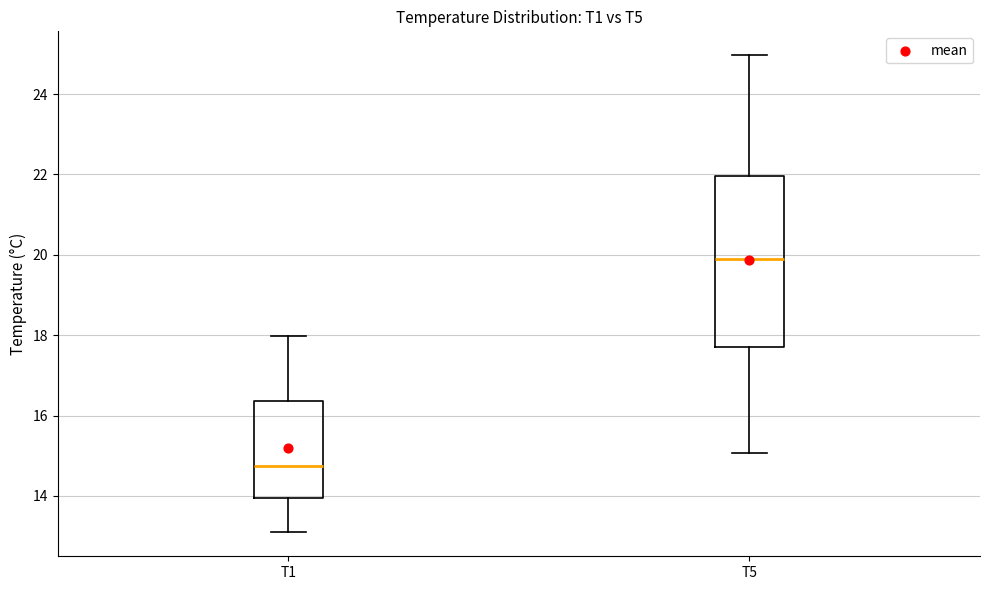

Where is the lower edge of the box for T5 on the y-axis? The values are not printed on the chart, so give them approximately, as read against the axis.

17.8